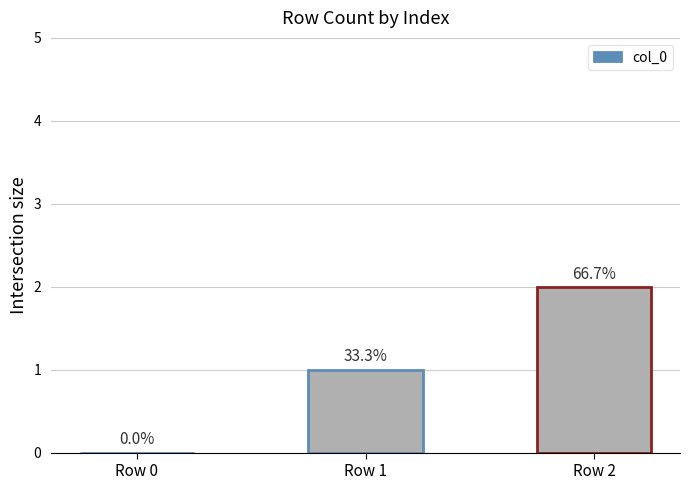

Are the bars horizontal?

No